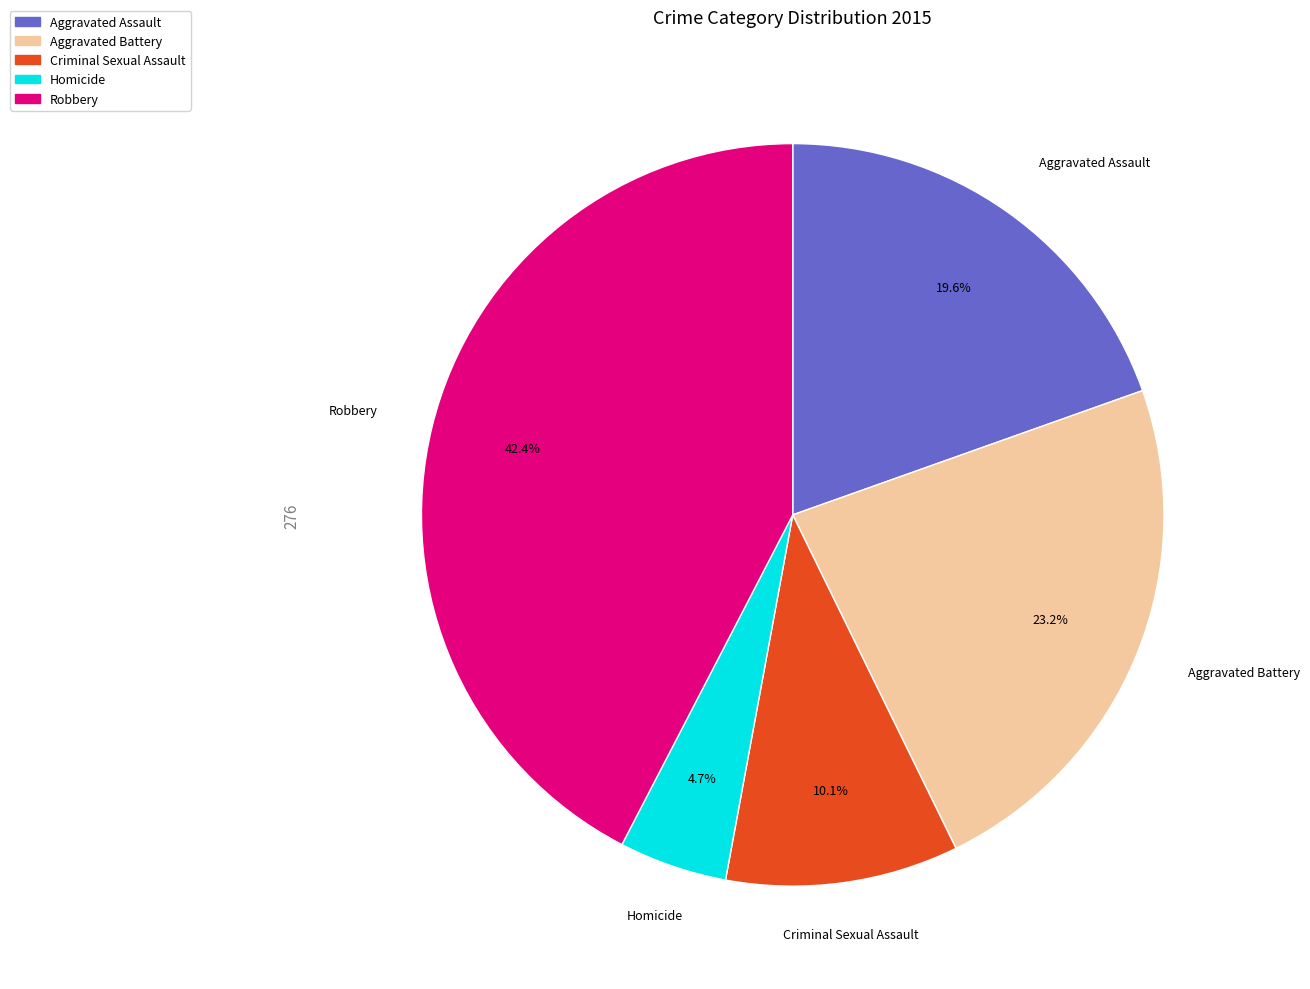

To the nearest percent, what portion does Robbery represent?

42%